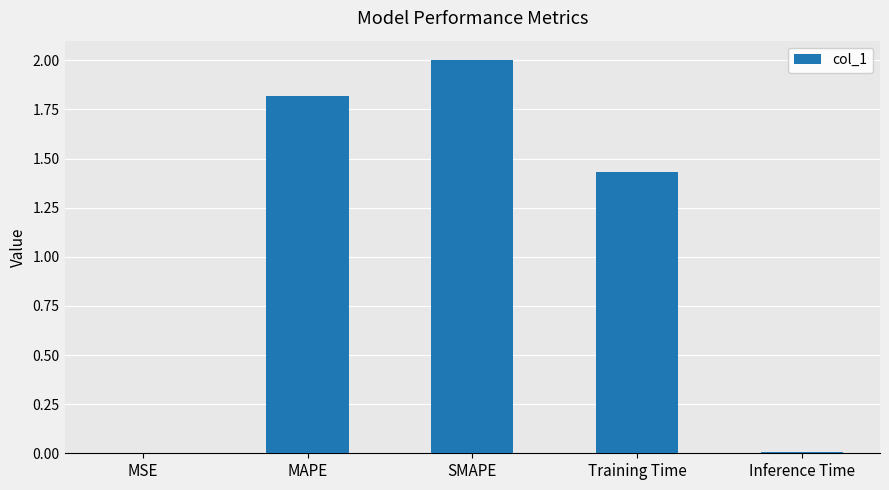

What is the sum of all values?

5.3